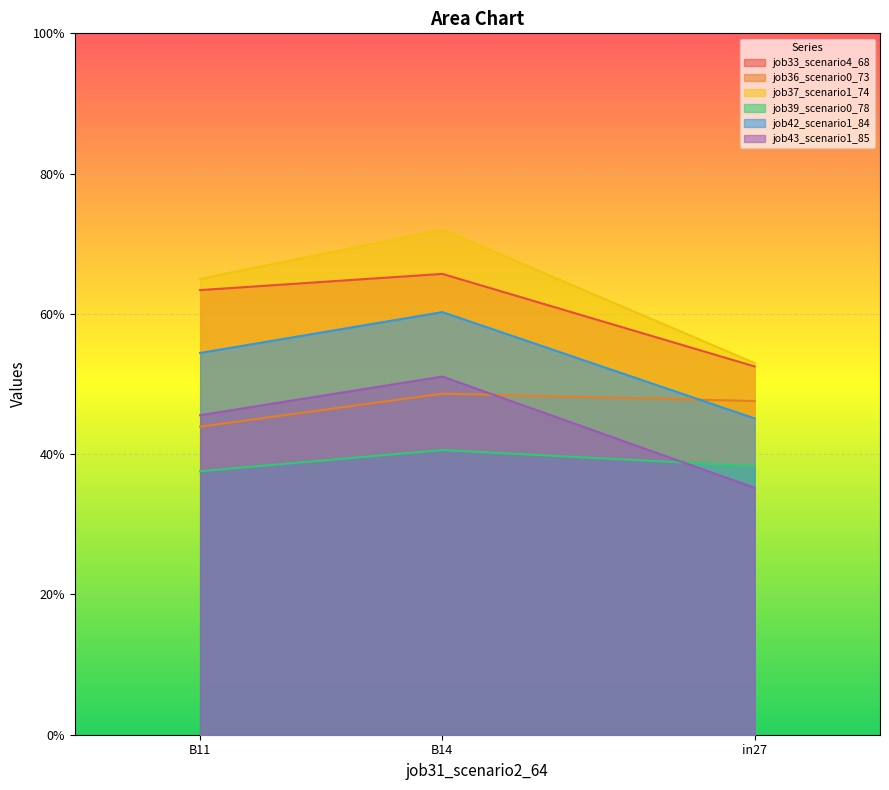

The job36_scenario0_73 series shows 0.4 at B11. True or false?

True